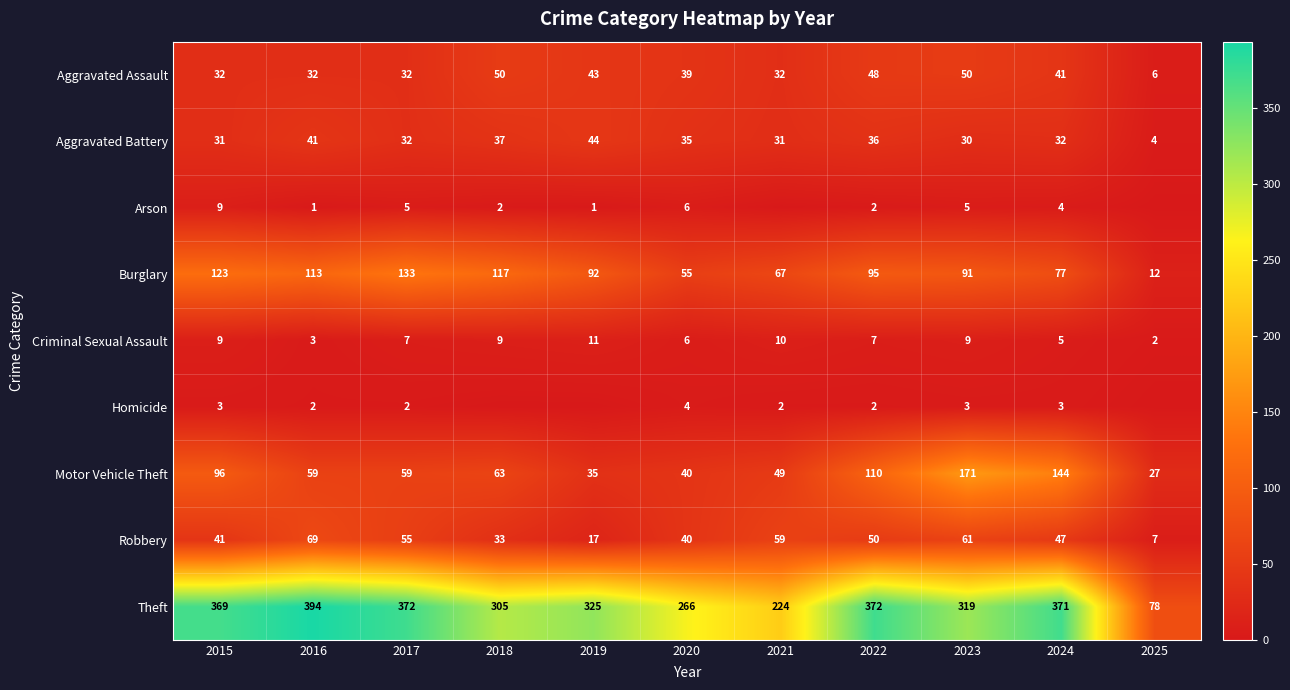

Count the Criminal Sexual Assault values in the range 5 to 9.

7